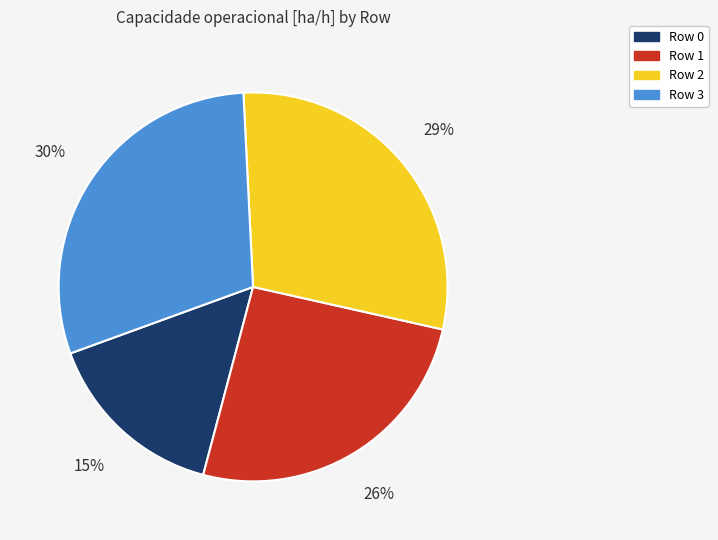

Approximately how many times larger is the value at Row 1 compared to Row 3?

0.9